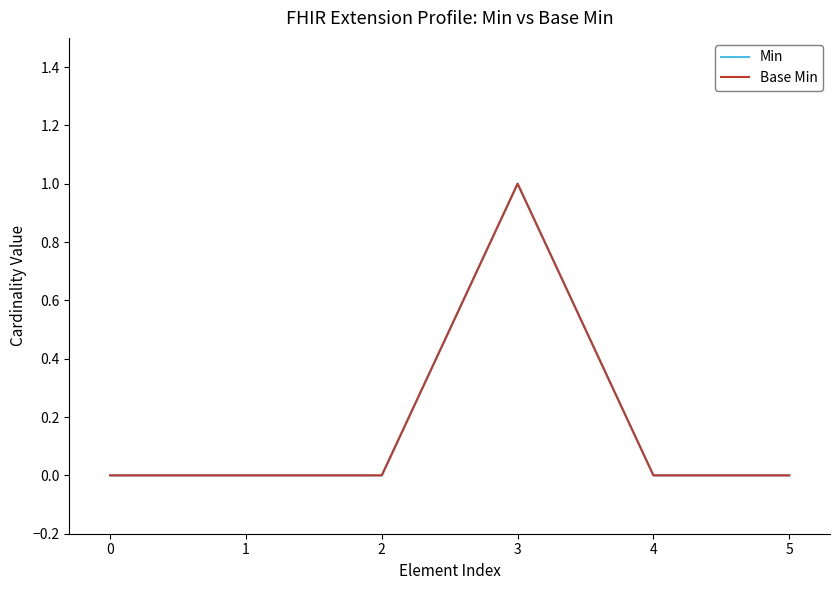

Reading left to right, extract all data points from this chart.

Min: 0	0	0	1	0	0
Base Min: 0	0	0	1	0	0